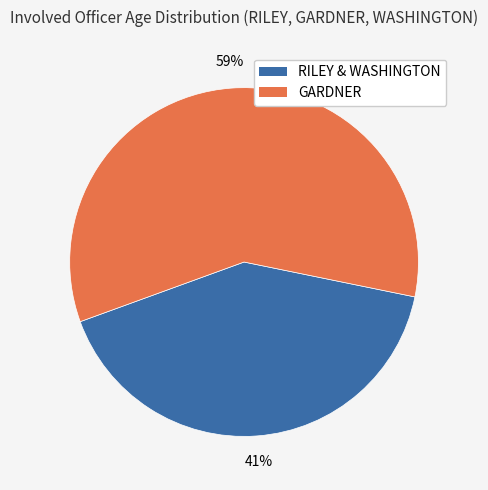

Is there any slice that represents more than half of the pie?

Yes